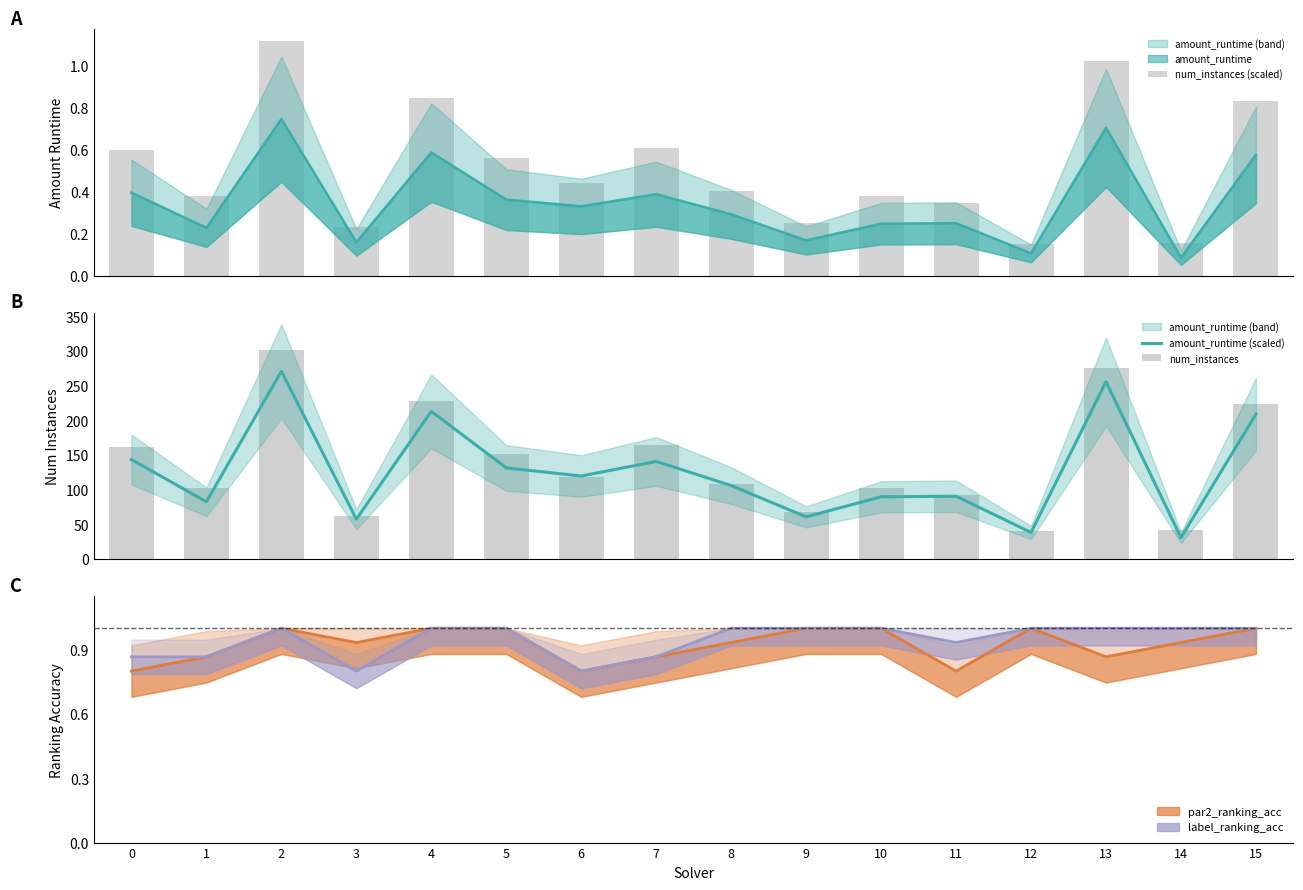

List the labels in order of amount_runtime (scaled) value, smallest first.

14, 12, 3, 9, 1, 10, 11, 8, 6, 5, 7, 0, 15, 4, 13, 2